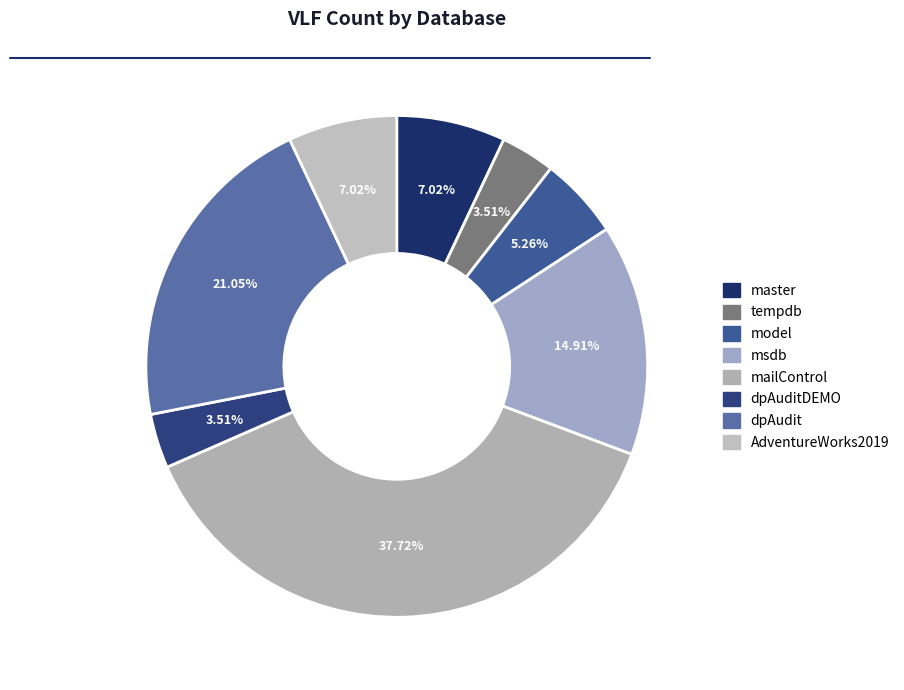

What is the largest slice in the pie chart?

mailControl